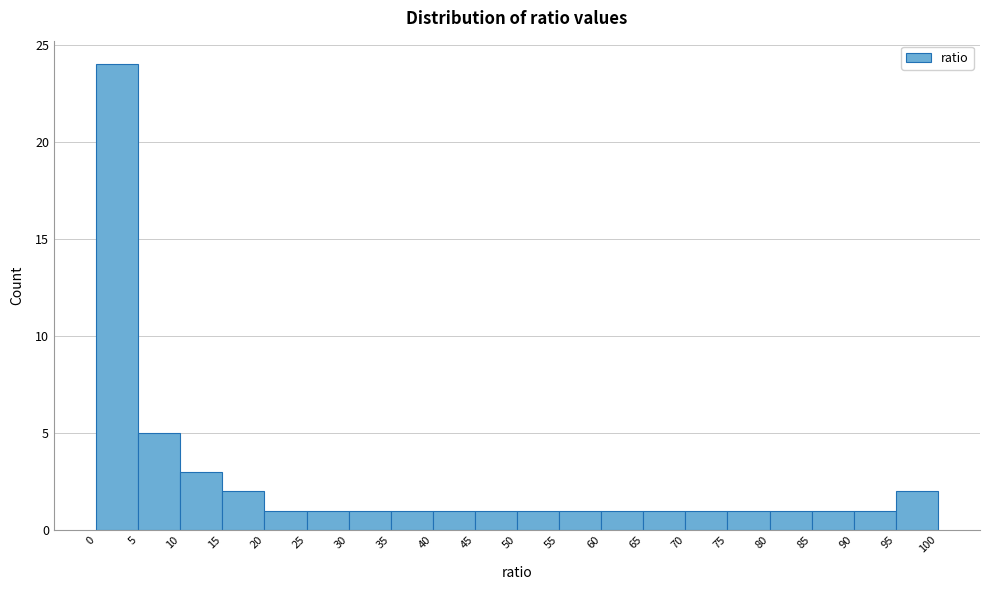

Over which range of the x-axis is the bar tallest?

0 to 5